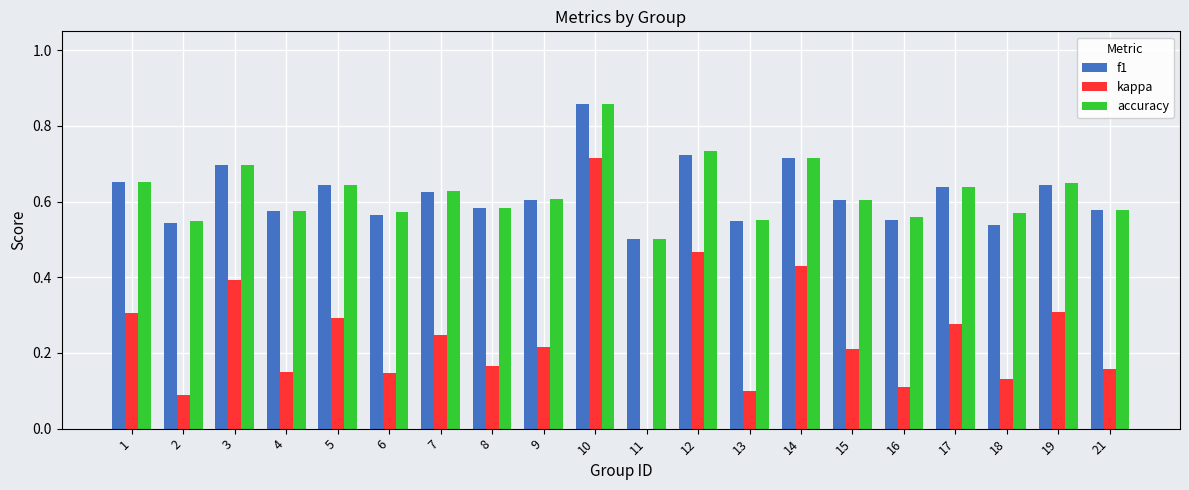

How many series are shown in this chart?

3